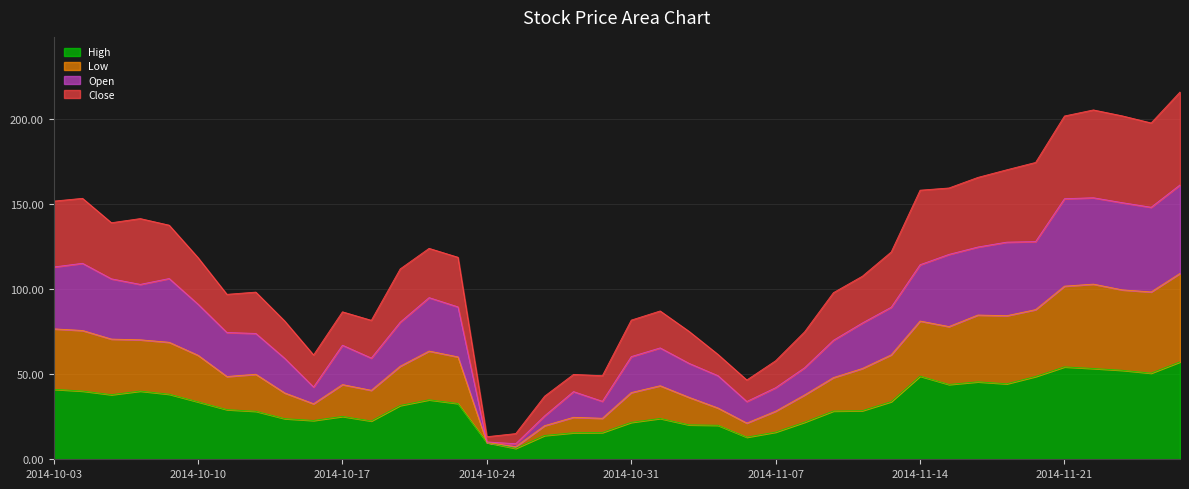

True or false: Low and High cross at least once.

False